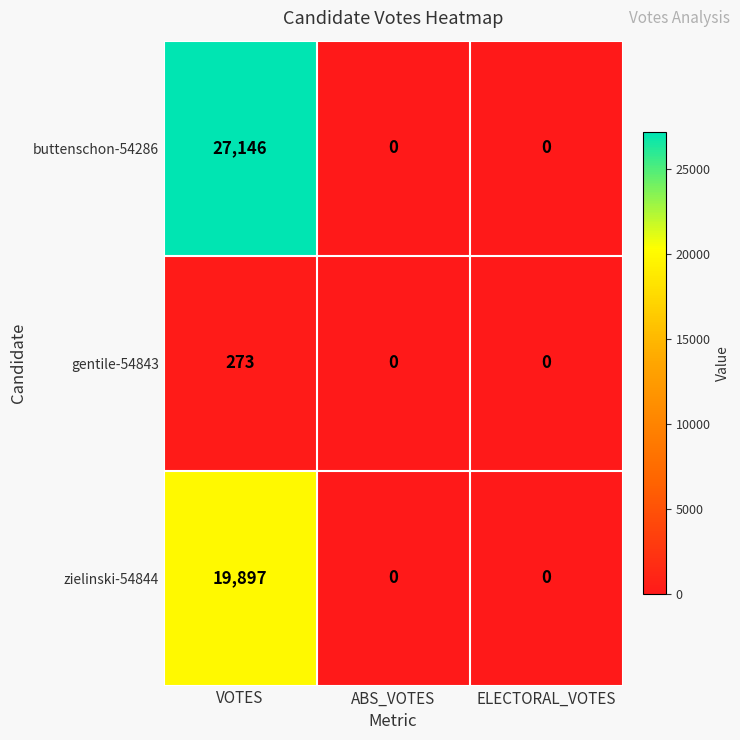

What is the average value of the zielinski-54844 series?

6632